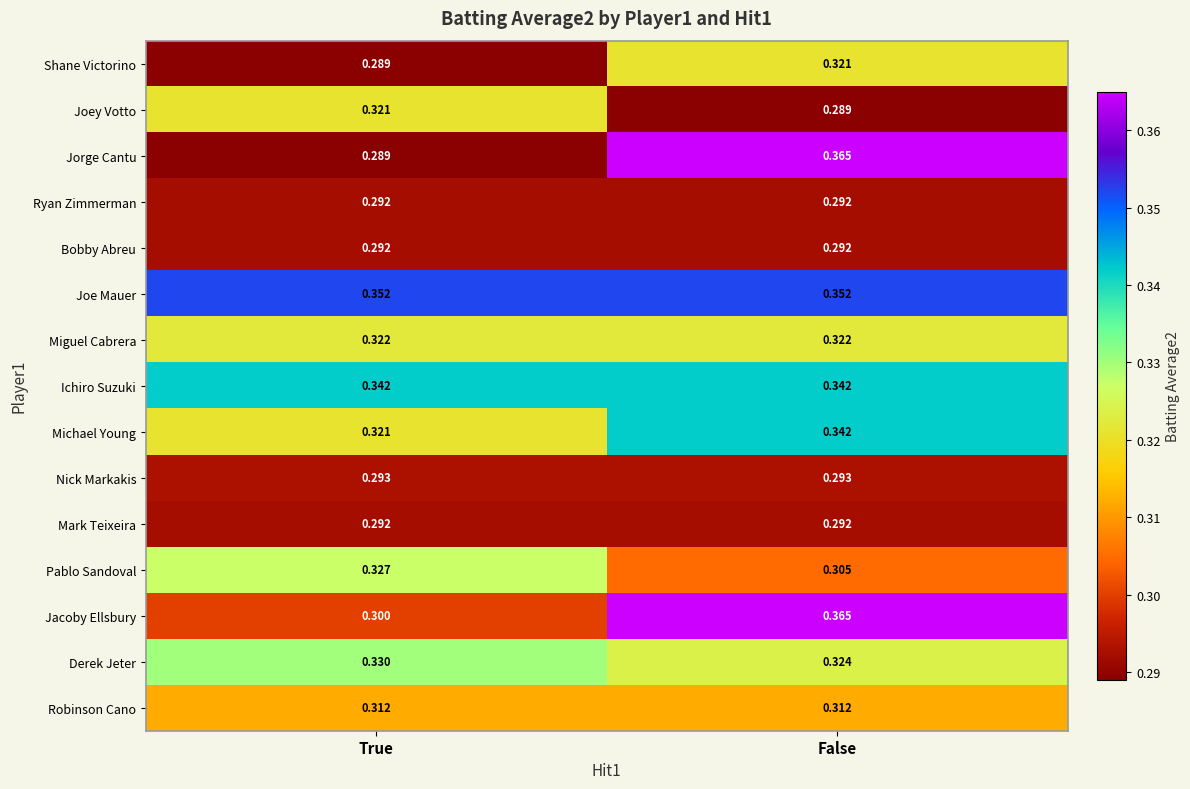

Count the number of categories in the chart.

2